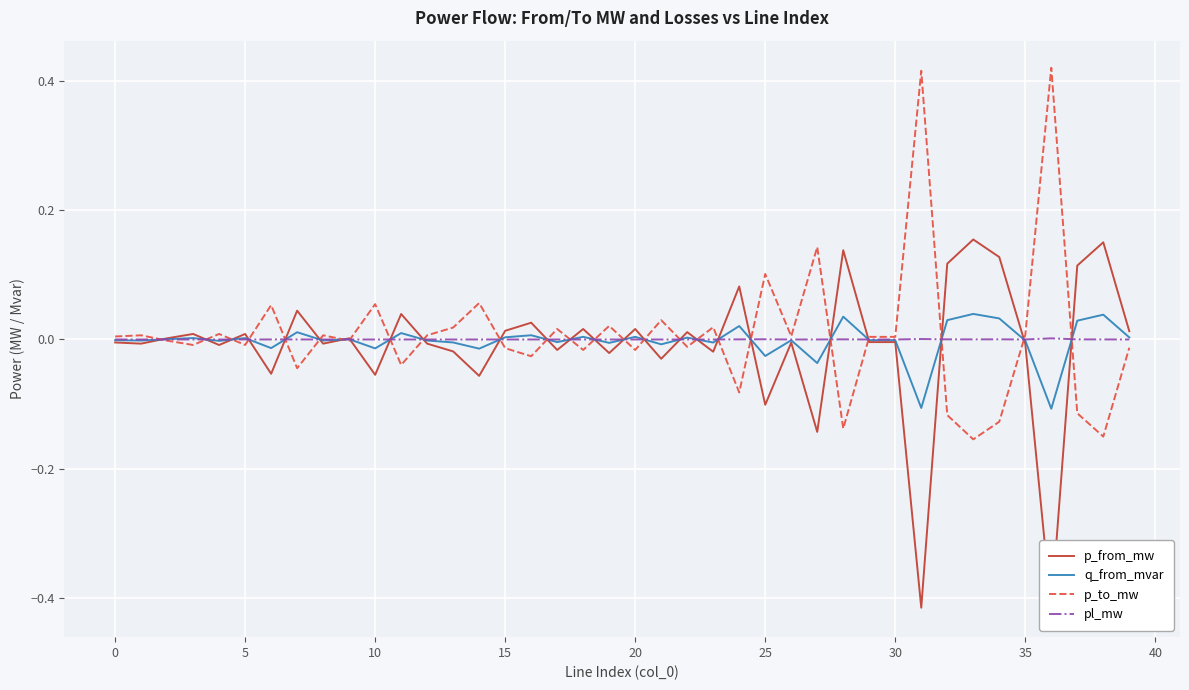

How many times do q_from_mvar and p_from_mw cross each other?

25